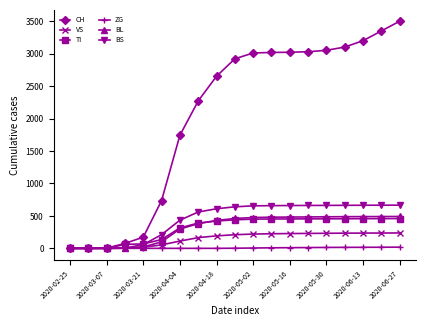

What is the average value of the BL series?

319